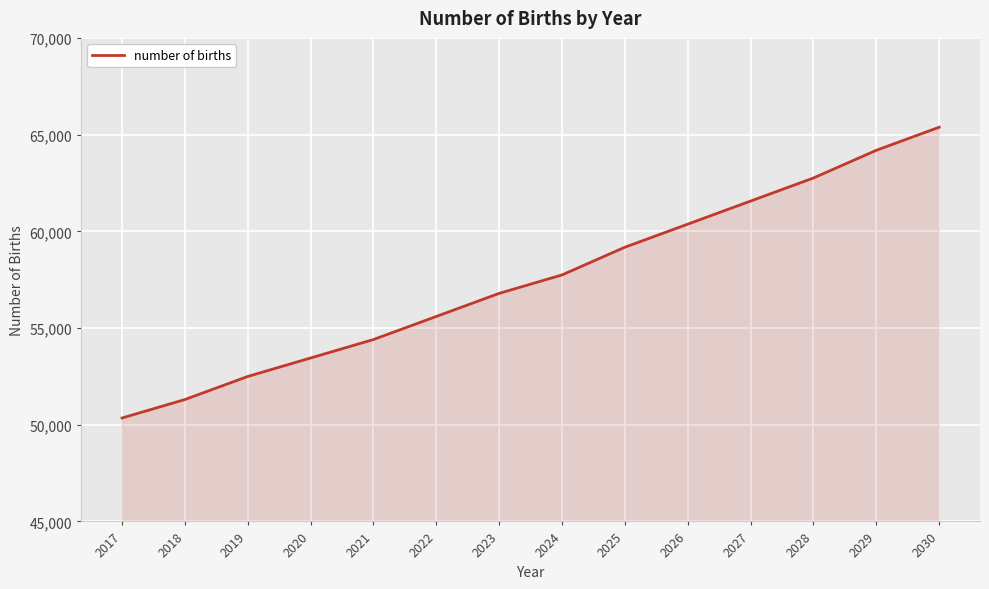

What is the maximum value shown in the chart?

65380.5